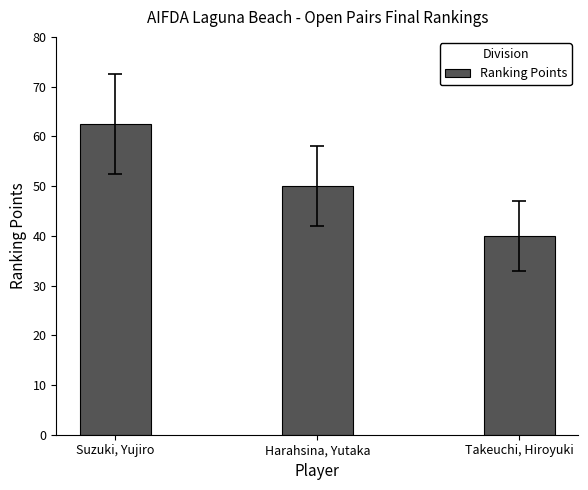

Reading right to left, what are all the values shown in this chart?

40.0	50.0	62.5